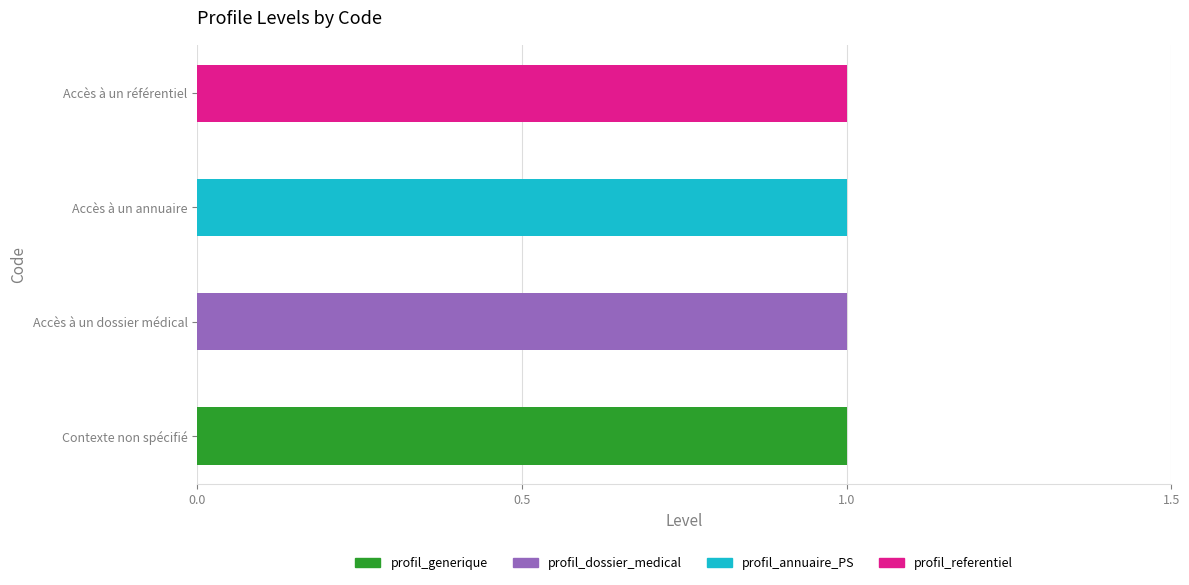

At which label does profil_generique reach its peak?

Contexte non spécifié